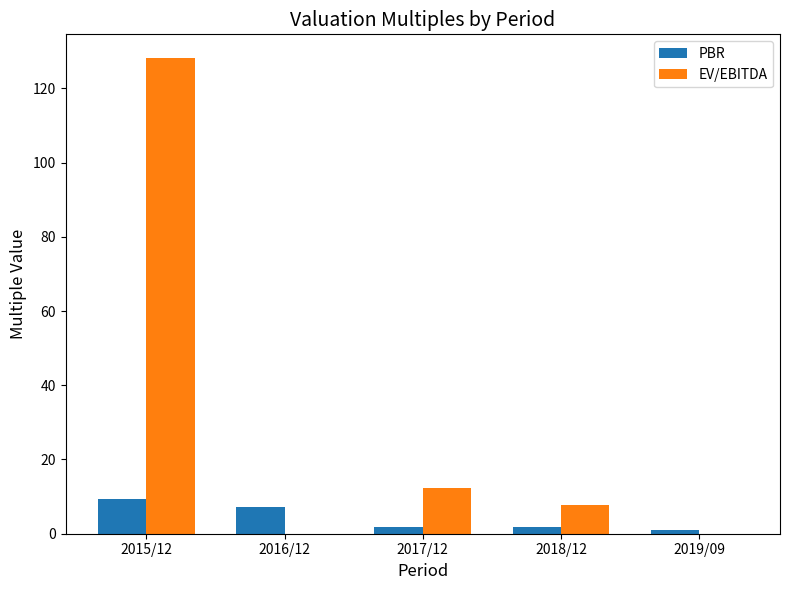

What is the average value of the PBR series?

4.2